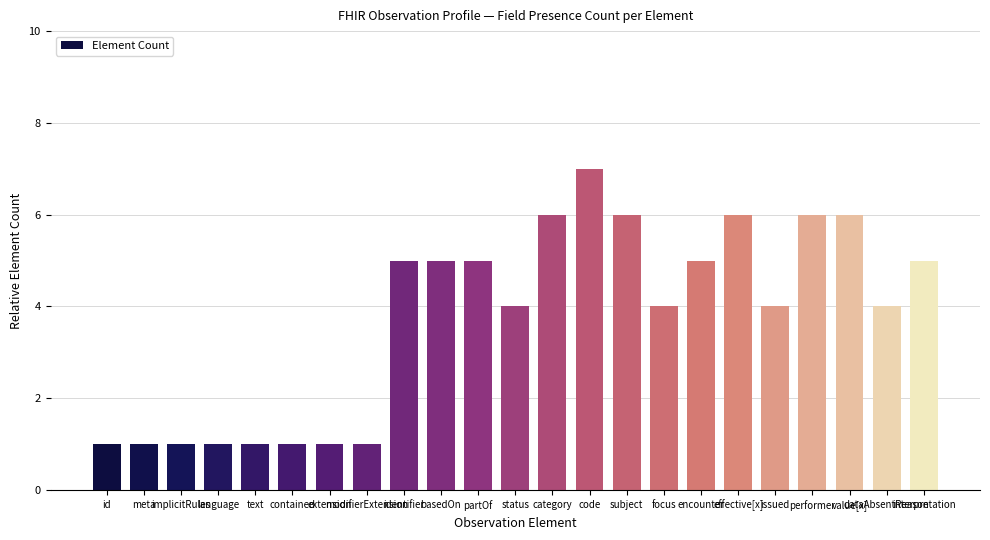

Reading right to left, list all the values displayed in this chart.

interpretation=5	dataAbsentReason=4	value[x]=6	performer=6	issued=4	effective[x]=6	encounter=5	focus=4	subject=6	code=7	category=6	status=4	partOf=5	basedOn=5	identifier=5	modifierExtension=1	extension=1	contained=1	text=1	language=1	implicitRules=1	meta=1	id=1